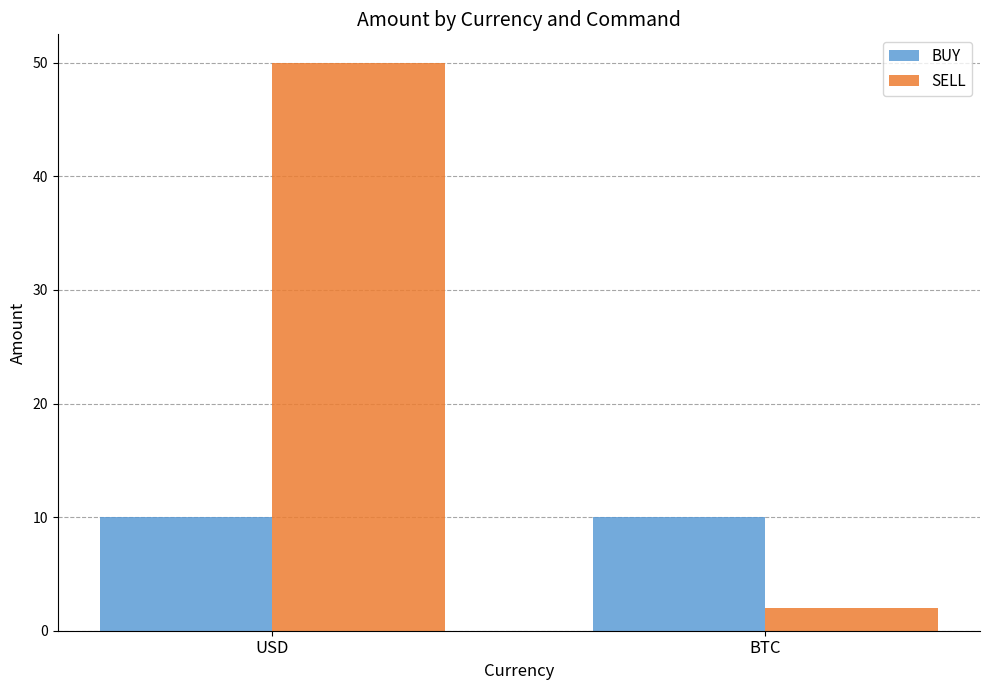

What is the value of the SELL bar at the 1st from the left?

50